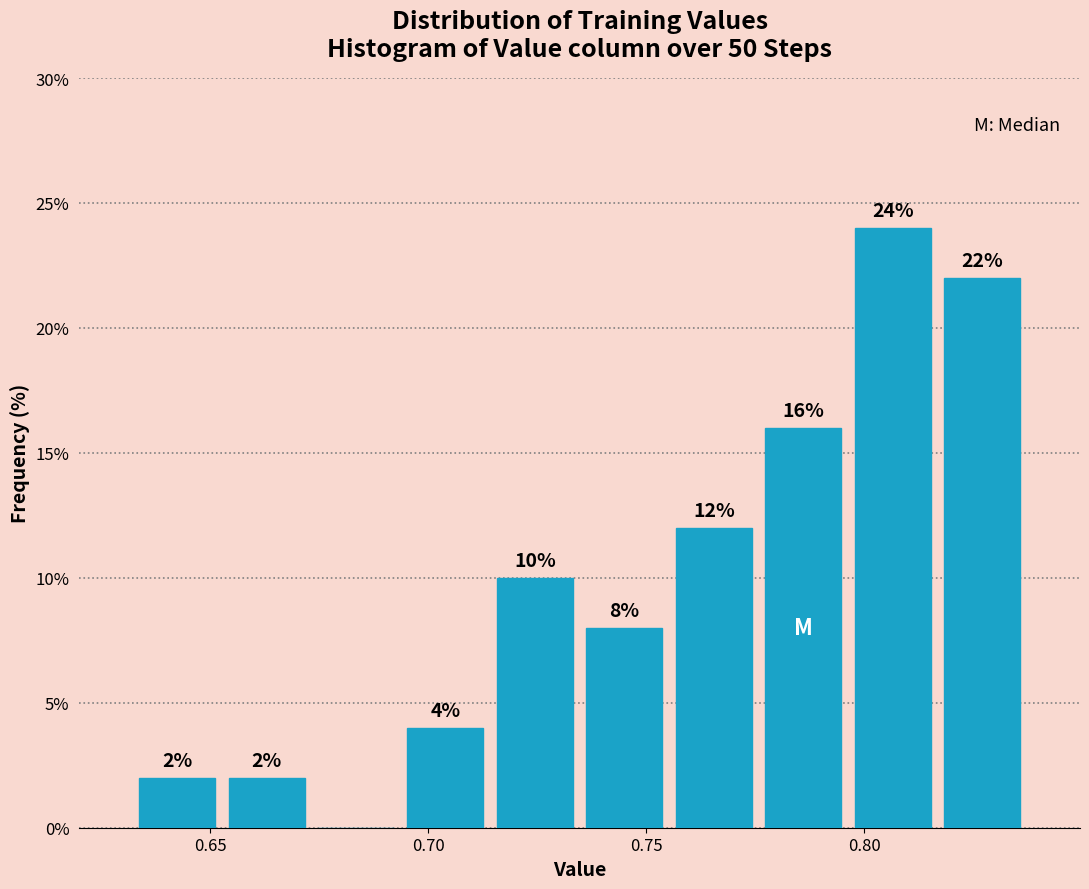

Which range on the x-axis has the tallest bar?

0.795 to 0.815